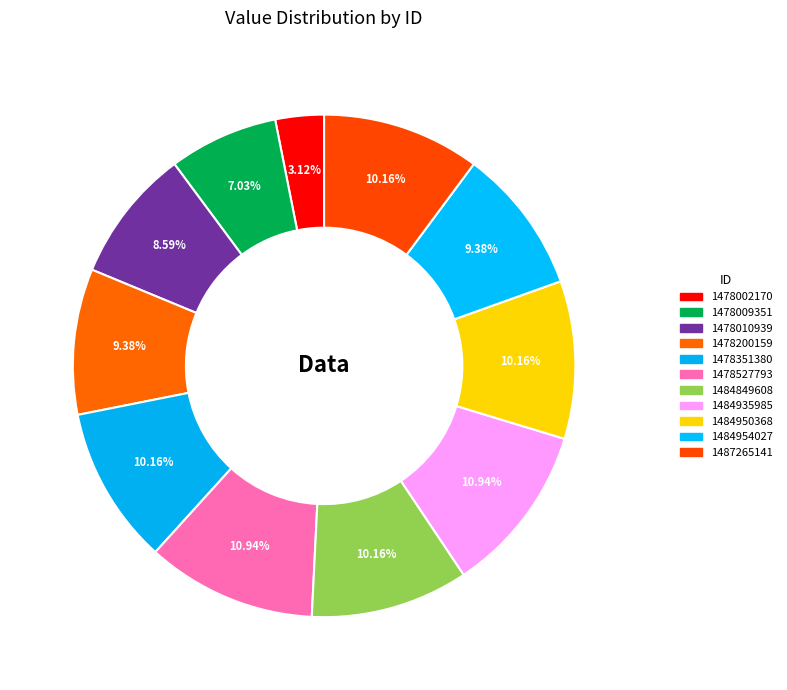

Approximately how many times larger is the value at 1487265141 compared to 1478010939?

1.2